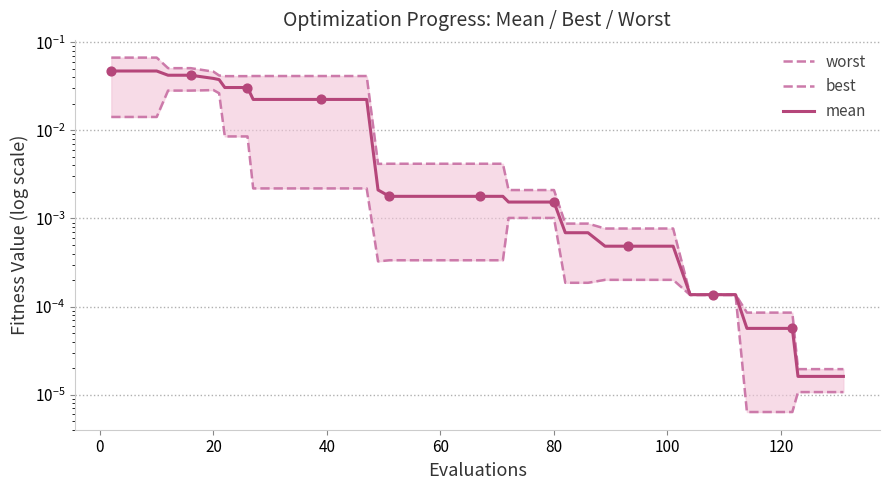

Which series reaches the minimum Y coordinate?

best